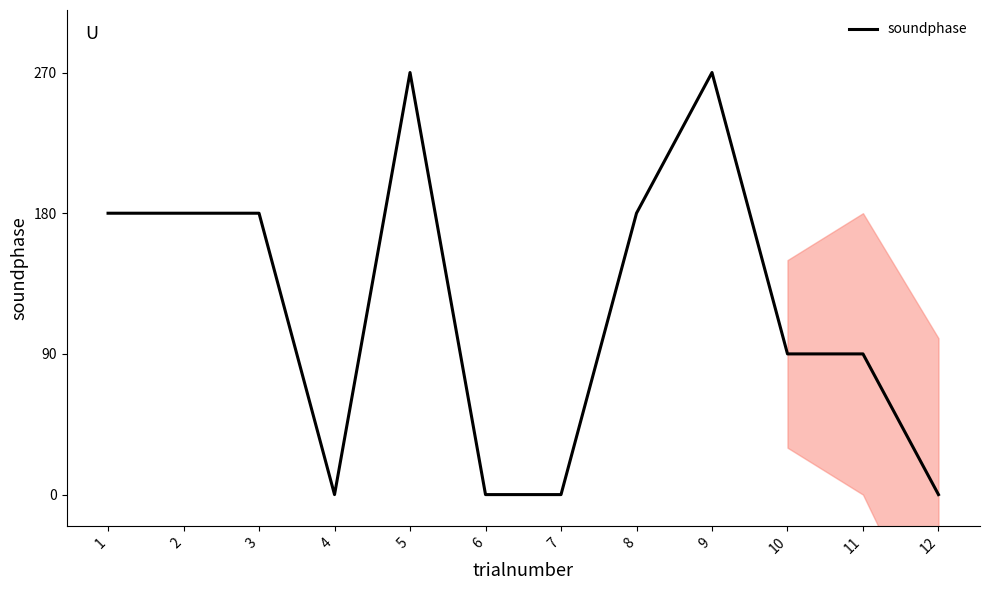

Which label corresponds to the largest value in the chart?

5